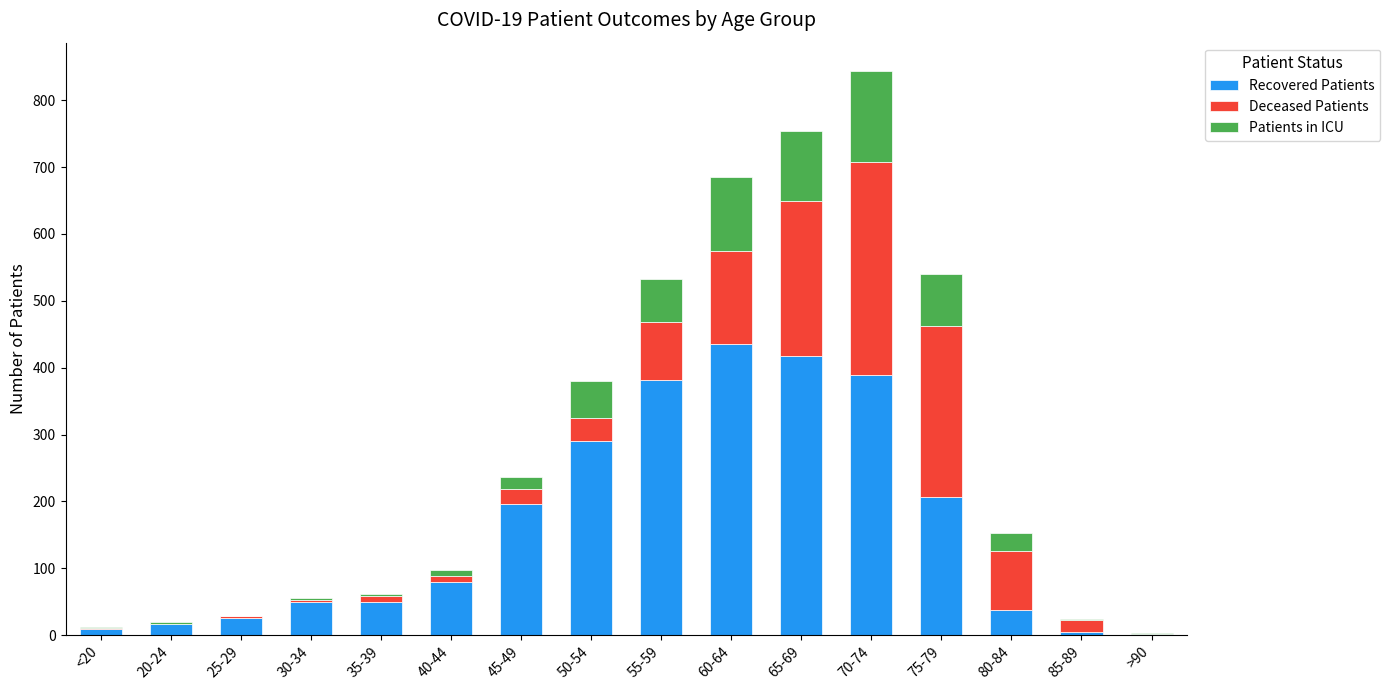

At which category is the sum across all series the highest?

70-74